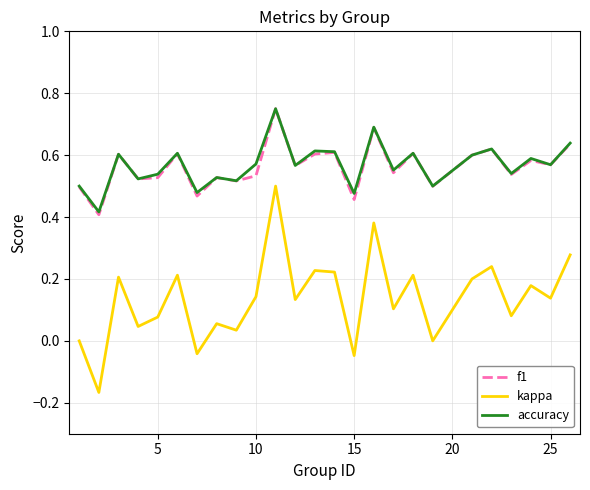

True or false: kappa and f1 intersect in this chart.

False